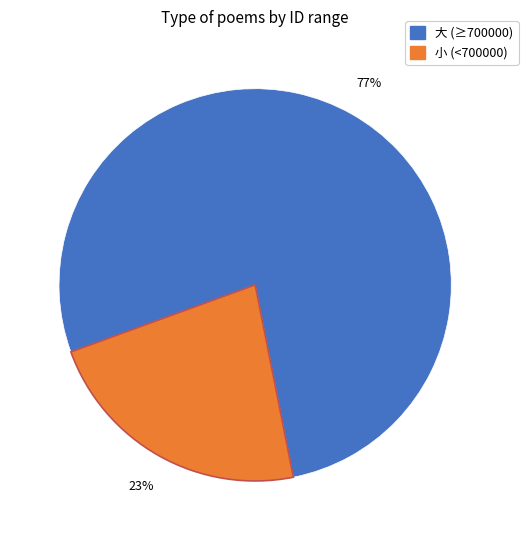

Does any single category account for the majority?

Yes